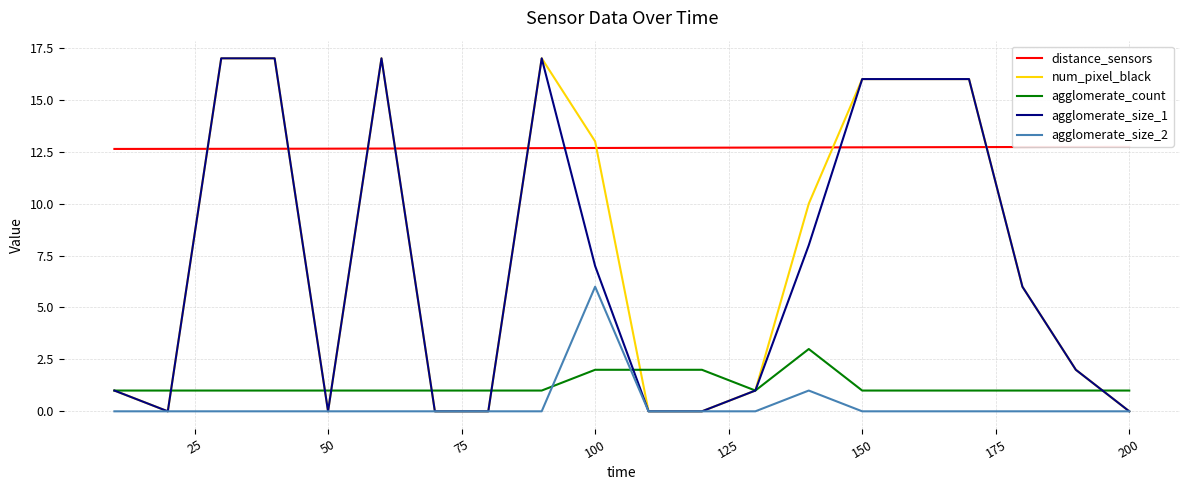

True or false: agglomerate_count has a value of 1 at 200.

True